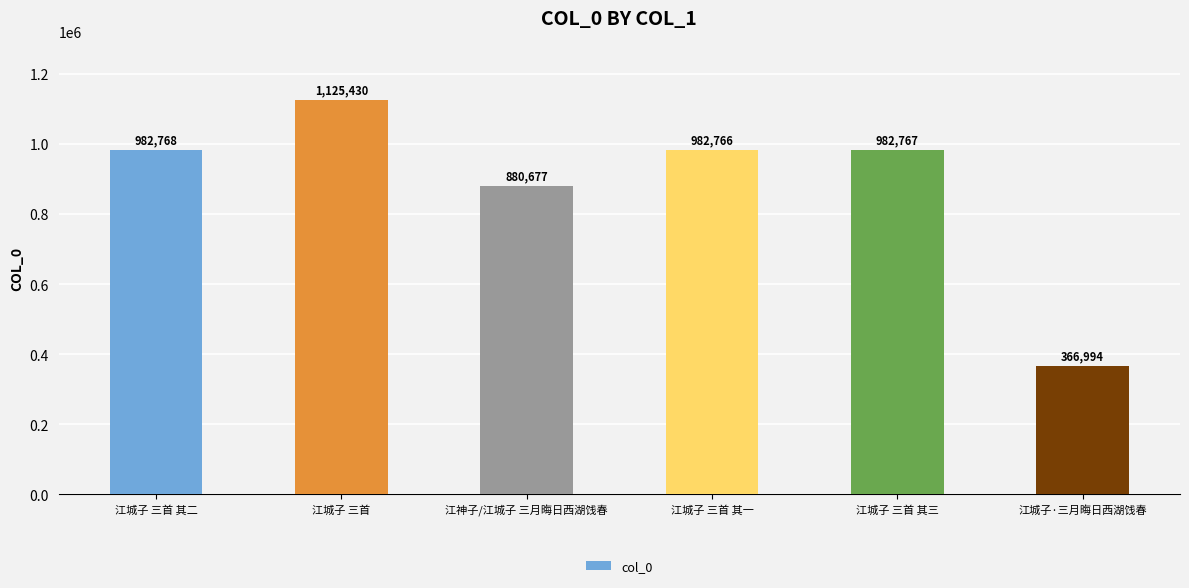

List the labels in order of value, largest first.

江城子 三首, 江城子 三首 其二, 江城子 三首 其三, 江城子 三首 其一, 江神子/江城子 三月晦日西湖饯春, 江城子·三月晦日西湖饯春